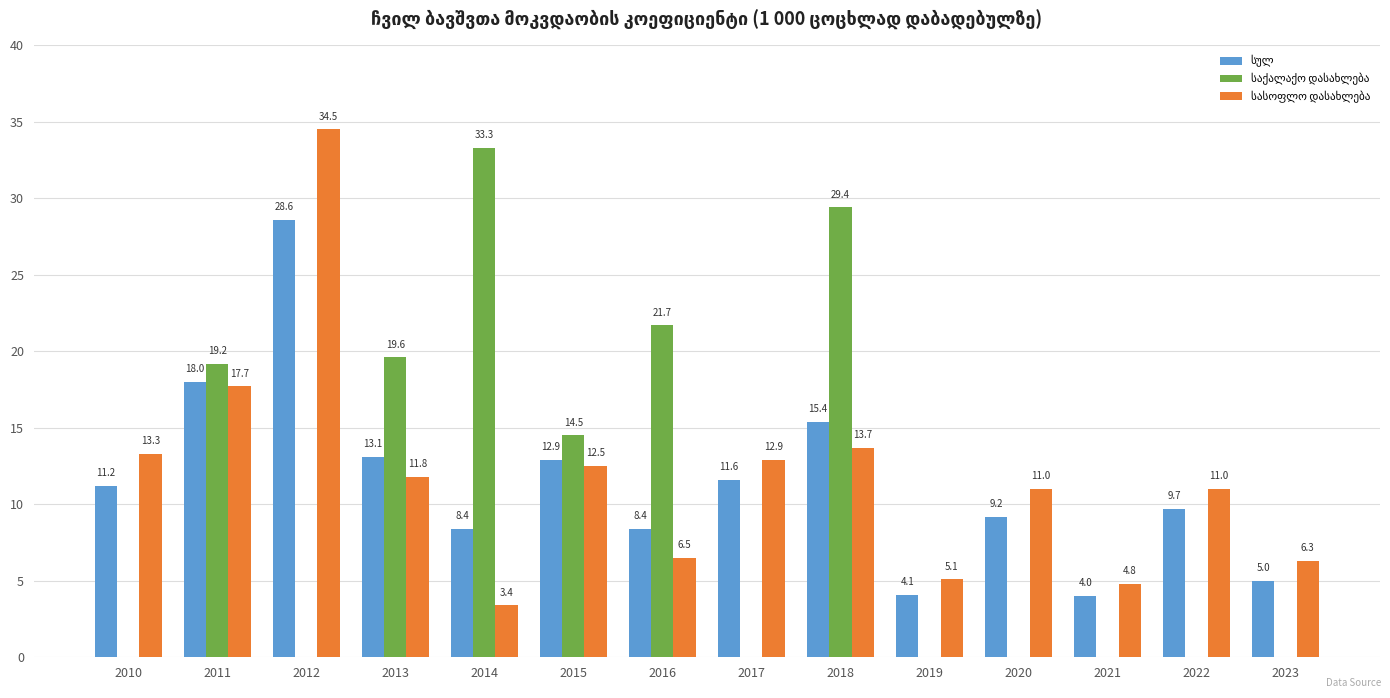

What is the total value across all series at 2010?

24.5